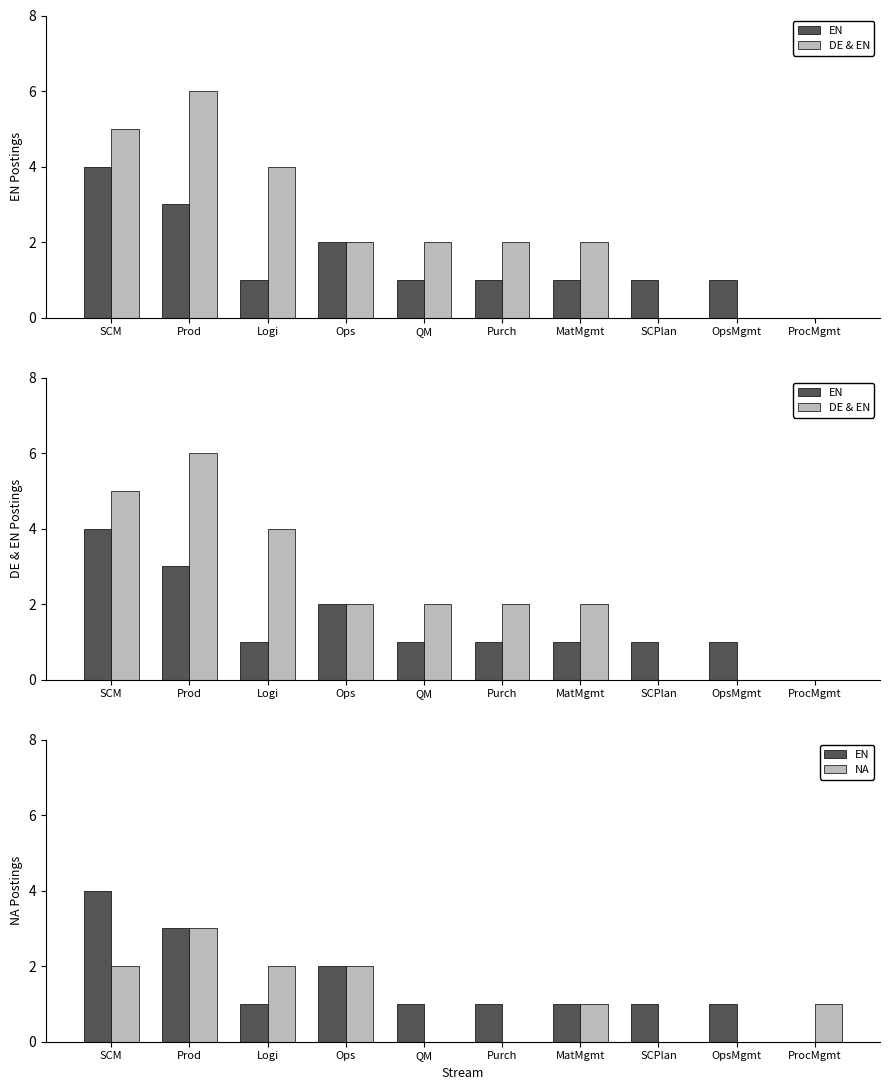

What is the difference between the highest and lowest values at MatMgmt?

1